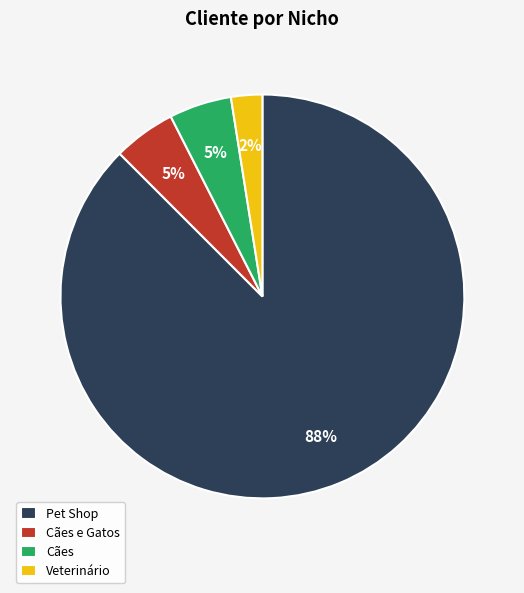

To the nearest percent, what portion does Cães e Gatos represent?

5%